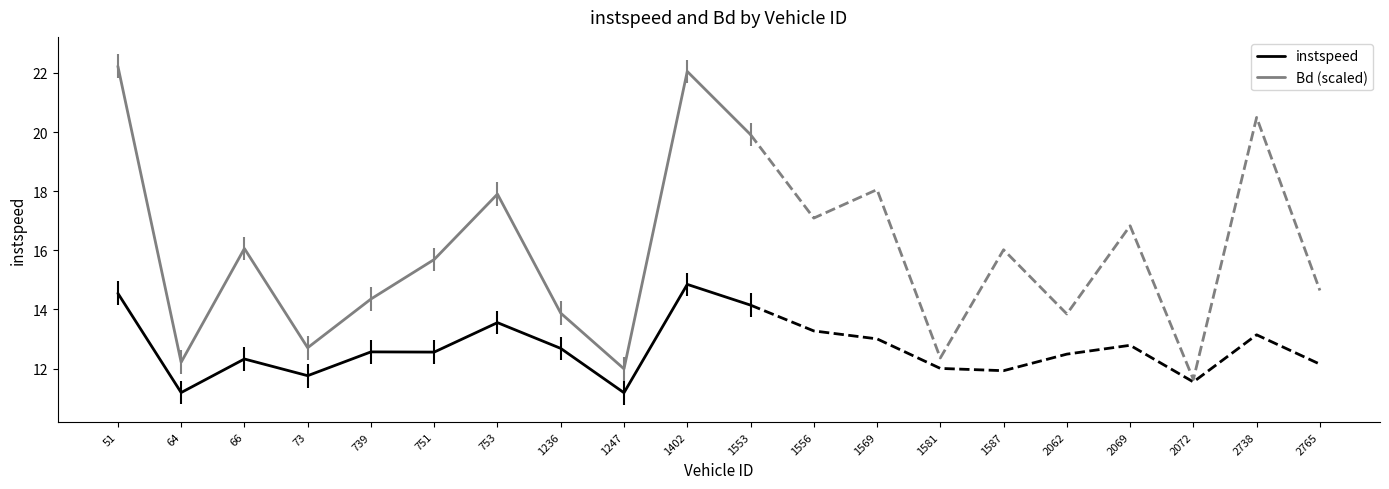

What is the value of the instspeed point at the 9th from the left?

11.2